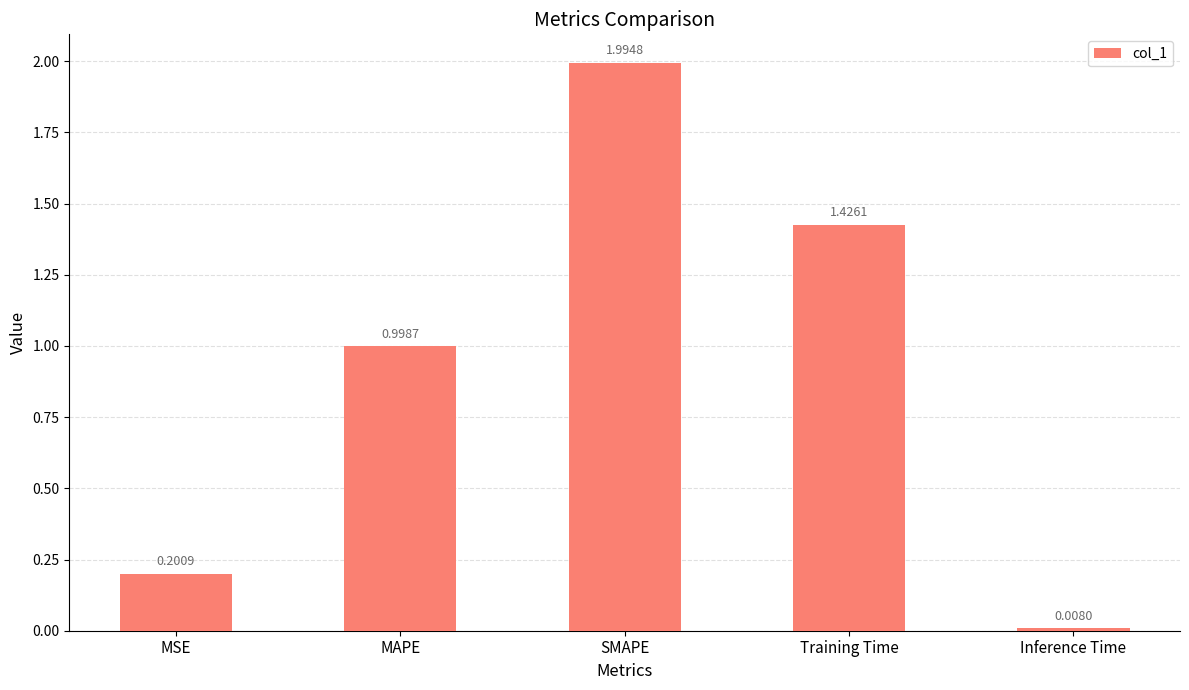

Does the chart contain any negative values?

No